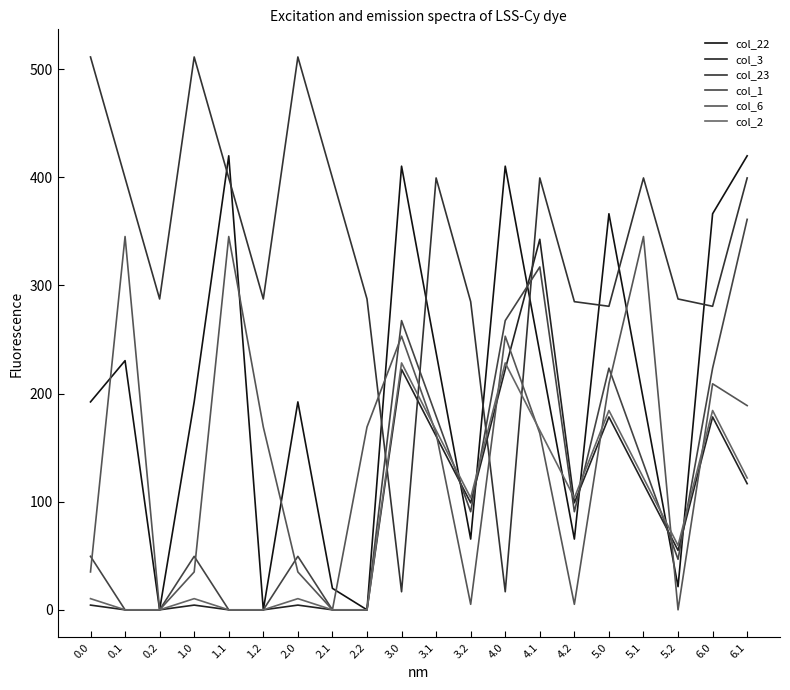

What is the maximum value shown in the chart?

511.3